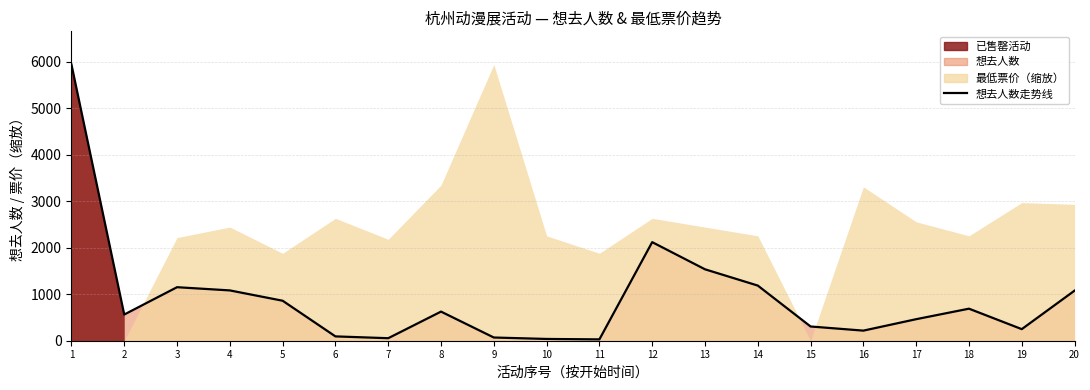

What is the change in value from 14 to 18?

-497